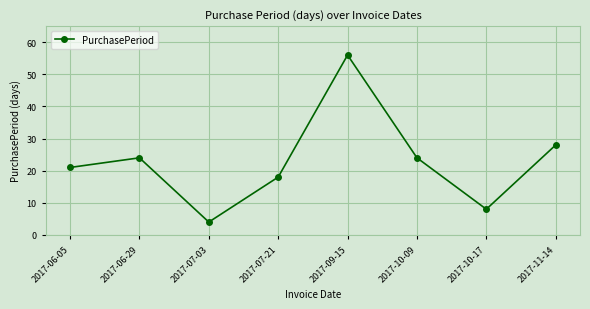

How many series are shown in this chart?

1